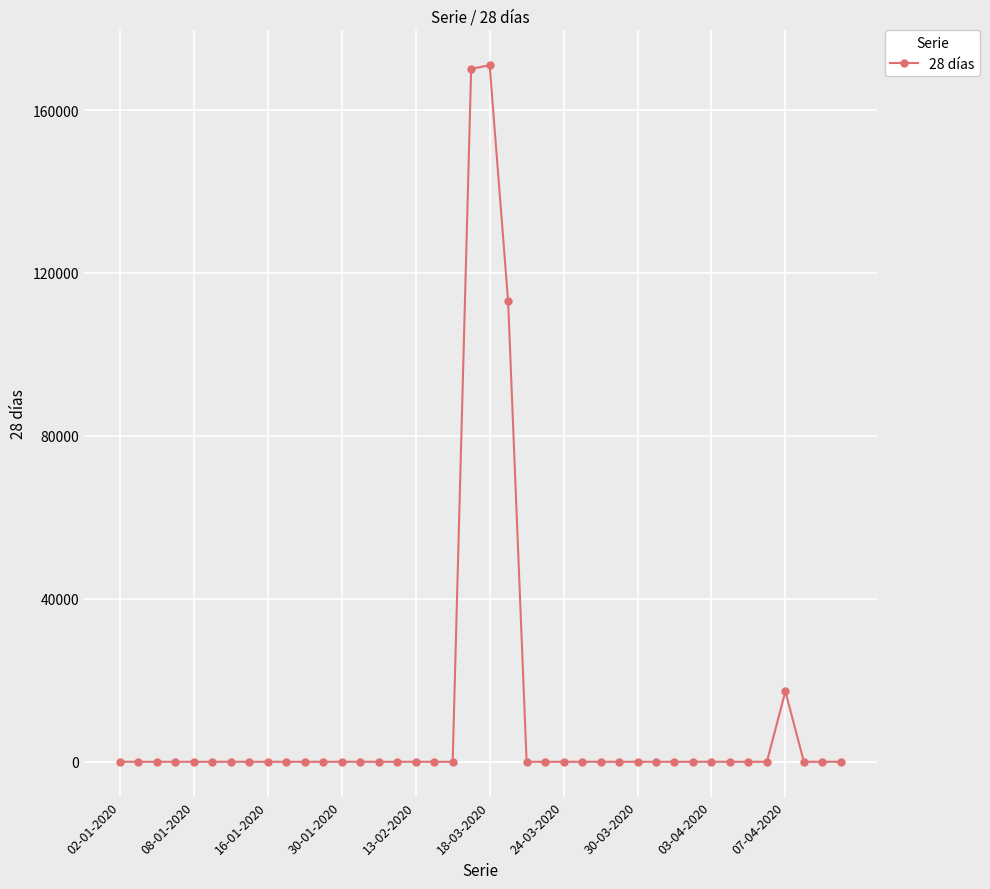

True or false: the data has more than 0 interior local peaks.

True